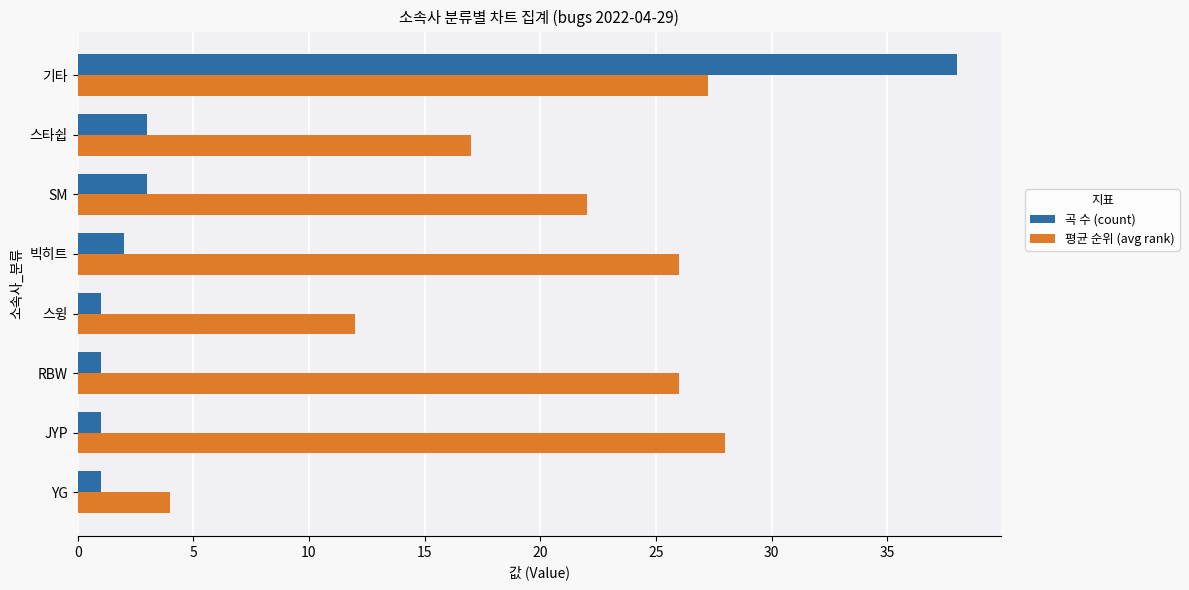

Which series has the largest range (max minus min)?

곡 수 (count)